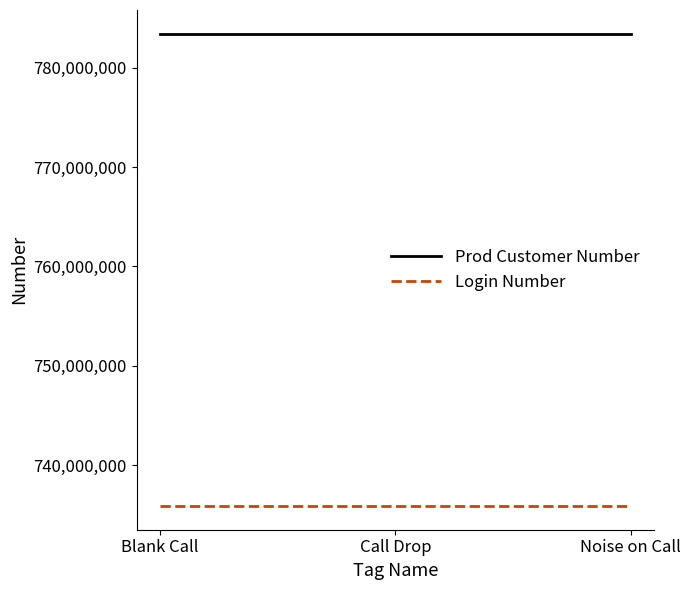

Is the value of Prod Customer Number at Blank Call greater than the value of Login Number at Noise on Call?

Yes